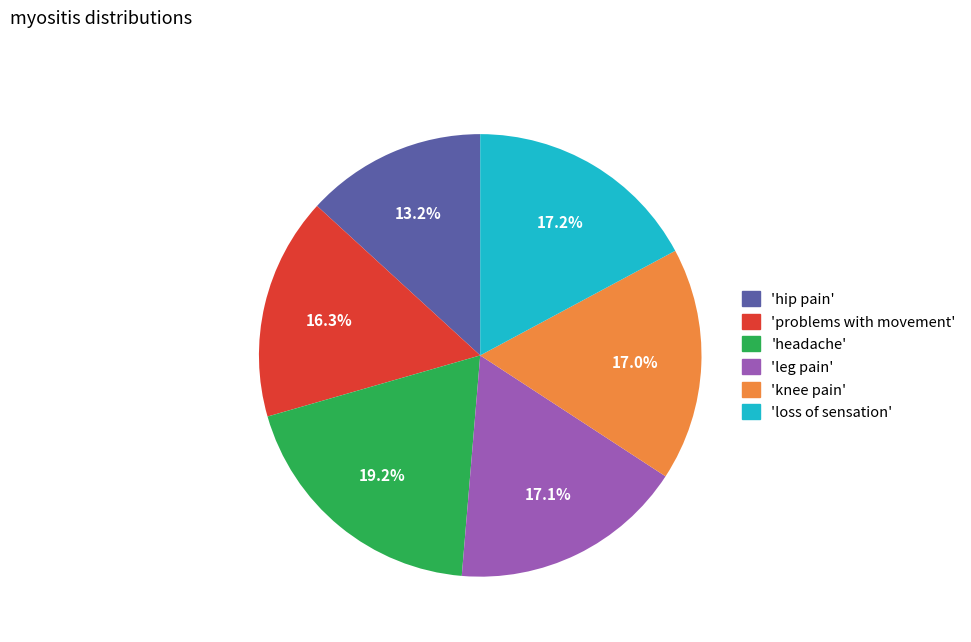

Does any single category account for the majority?

No